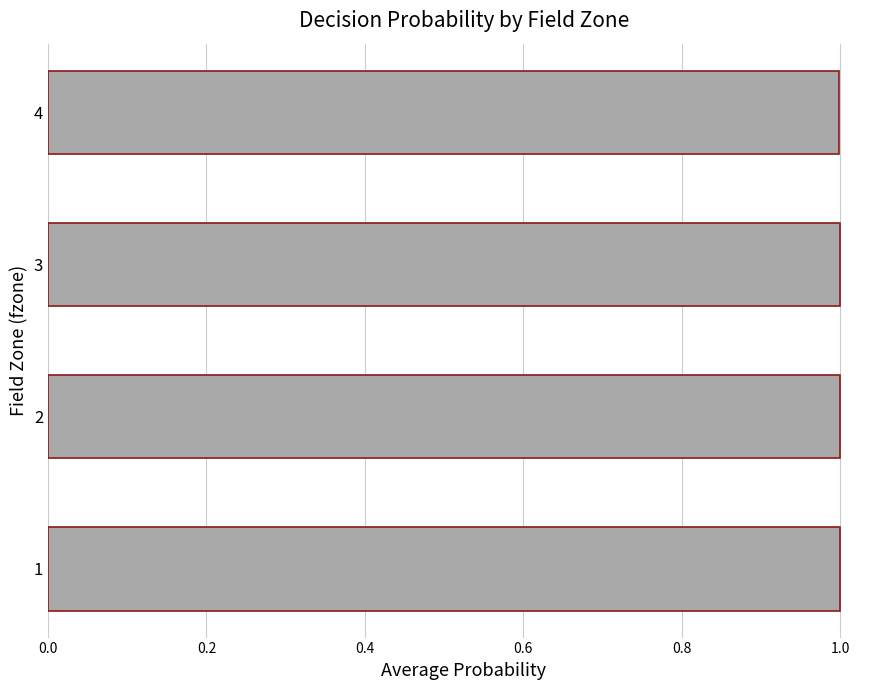

Reading bottom to top, what are all the values shown in this chart?

1=1.0	2=1.0	3=1.0	4=1.0